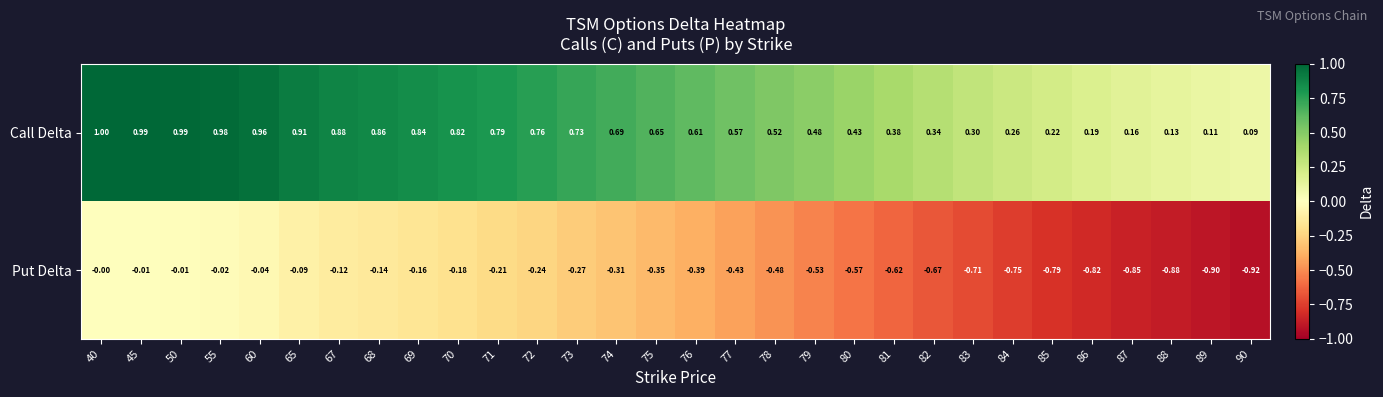

Rank the series at 84 from lowest to highest value.

Put Delta, Call Delta